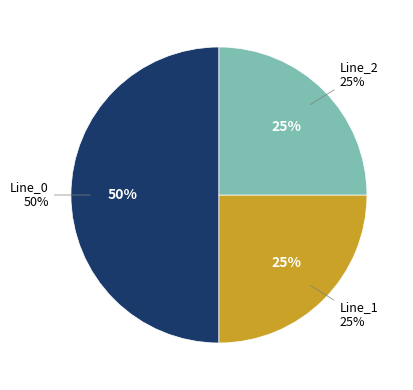

True or false: Line_2 accounts for 25% of the total.

True